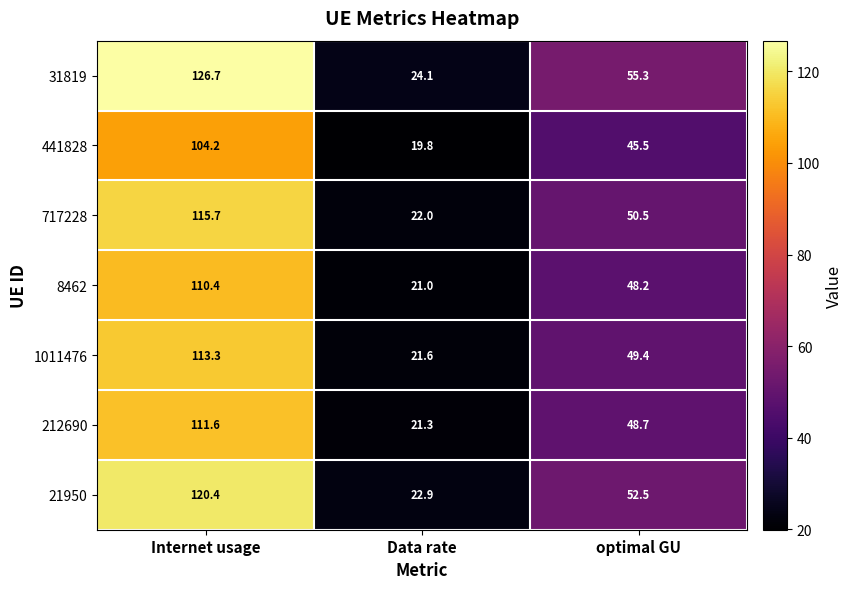

The 441828 series shows 13.7 at Data rate. True or false?

False